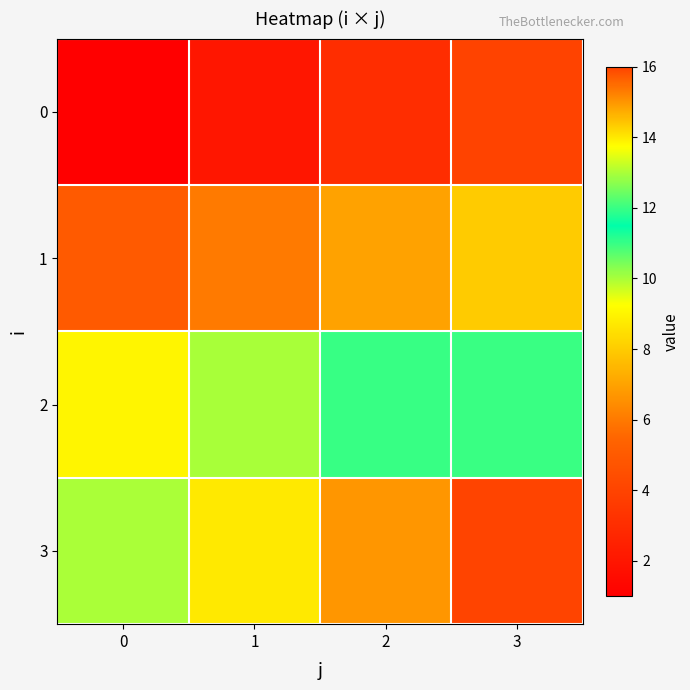

What is the maximum value shown in the chart?

16